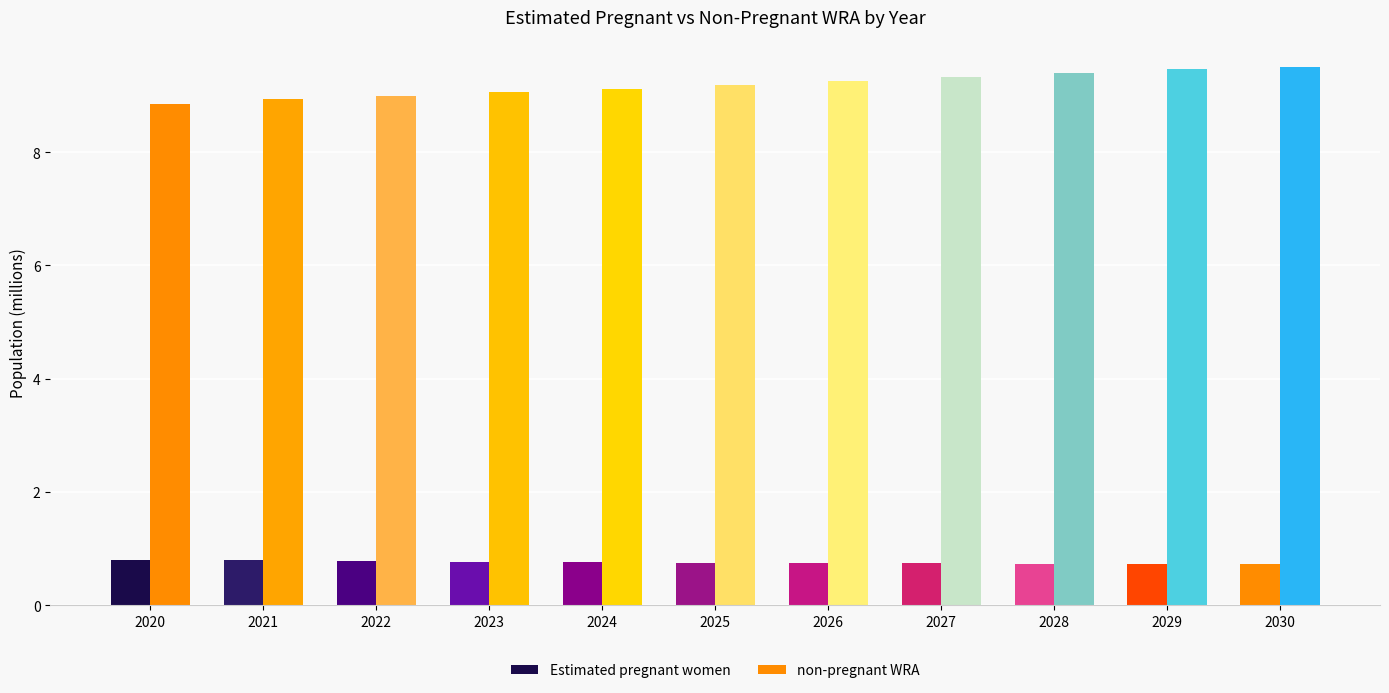

Which category has the highest value across all series?

2030